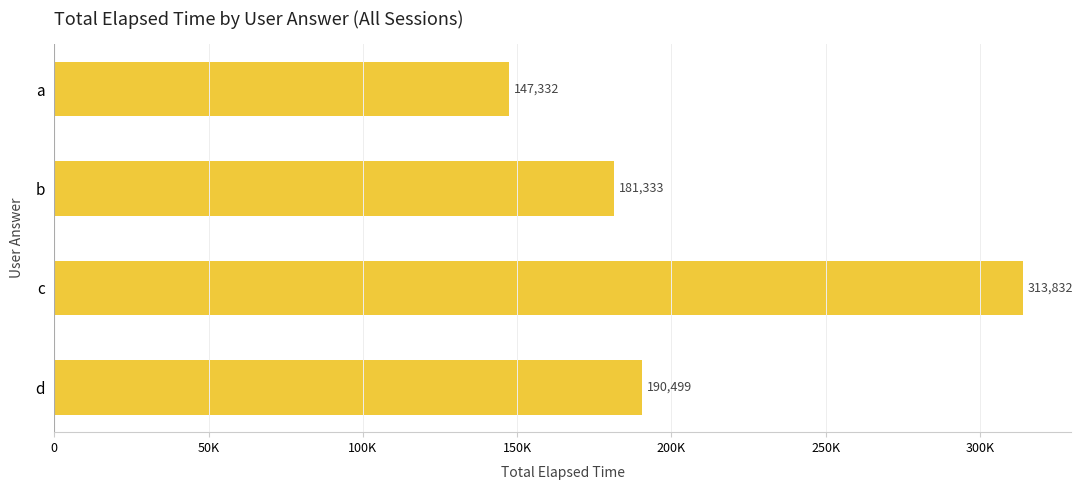

At which category does the chart reach its peak across all series?

c